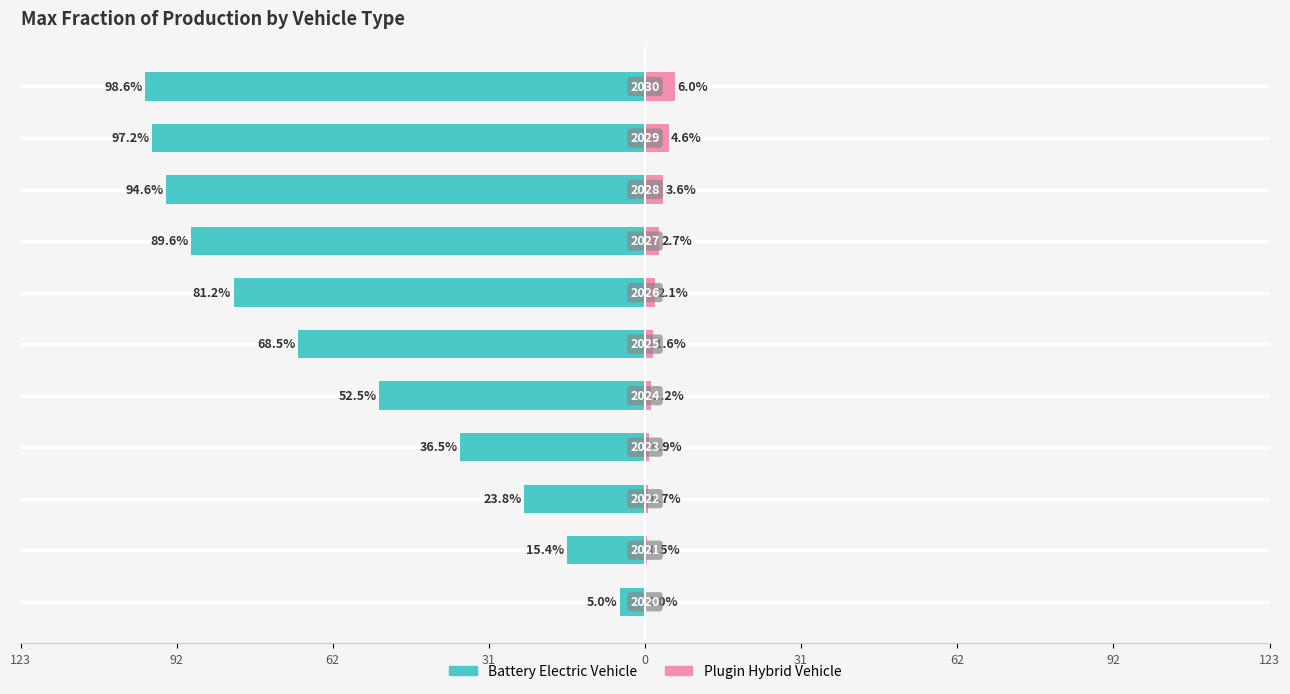

How many series are shown in this chart?

2